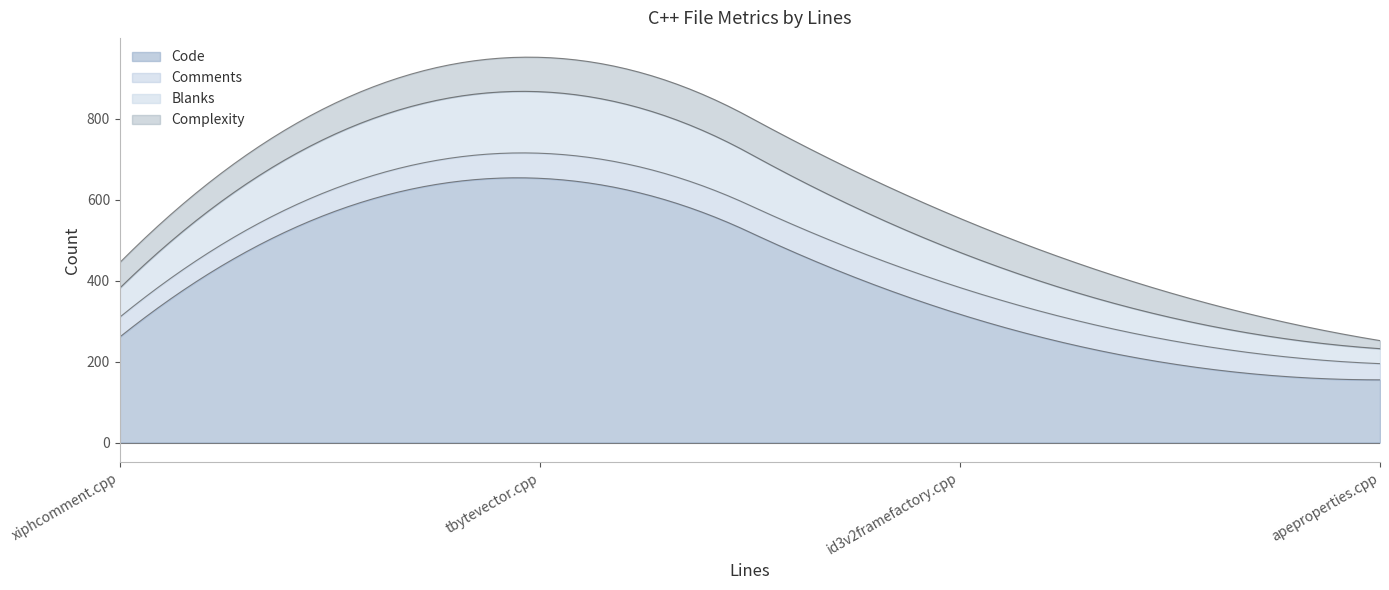

Reading left to right, list all the values displayed in this chart.

Code: xiphcomment.cpp=261	tbytevector.cpp=653	id3v2framefactory.cpp=317	apeproperties.cpp=155
Comments: xiphcomment.cpp=49	tbytevector.cpp=62	id3v2framefactory.cpp=66	apeproperties.cpp=40
Blanks: xiphcomment.cpp=72	tbytevector.cpp=152	id3v2framefactory.cpp=87	apeproperties.cpp=37
Complexity: xiphcomment.cpp=63	tbytevector.cpp=85	id3v2framefactory.cpp=84	apeproperties.cpp=20